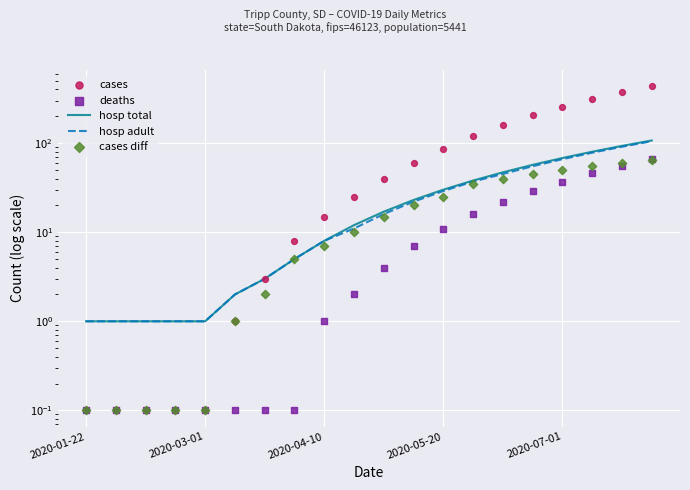

At how many categories does at least one series exceed 312?

2